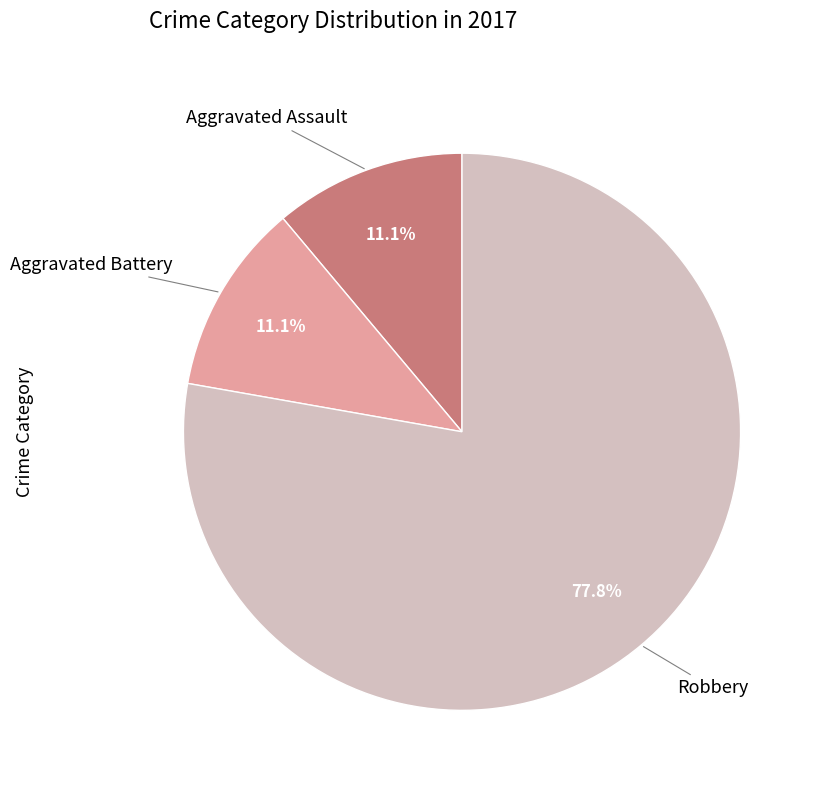

Does any single category account for the majority?

Yes